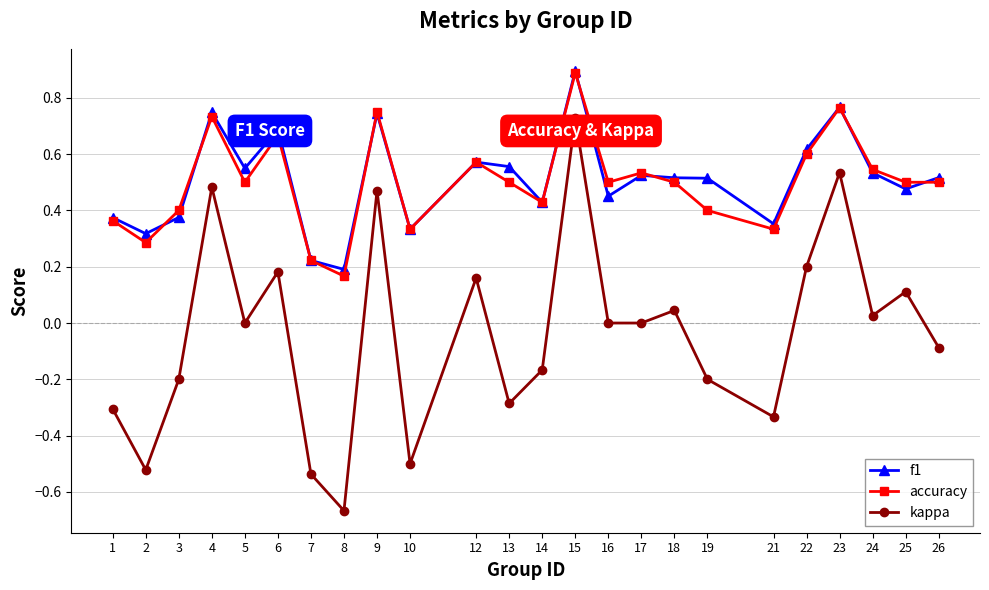

How many distinct data groups are displayed?

3